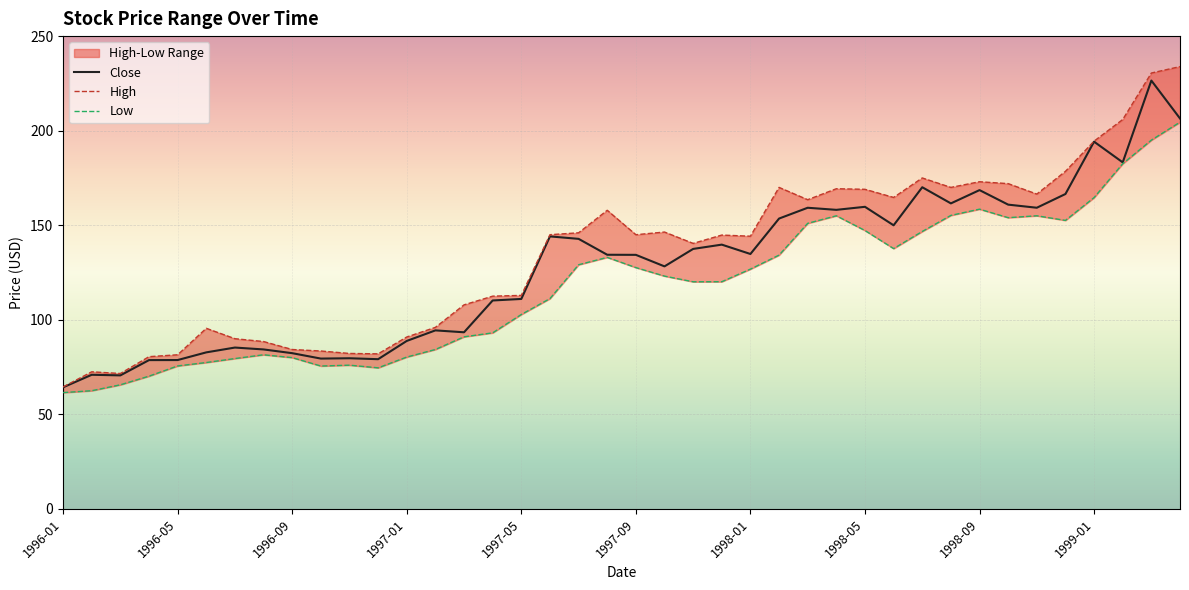

How many data points in High are above 144?

22